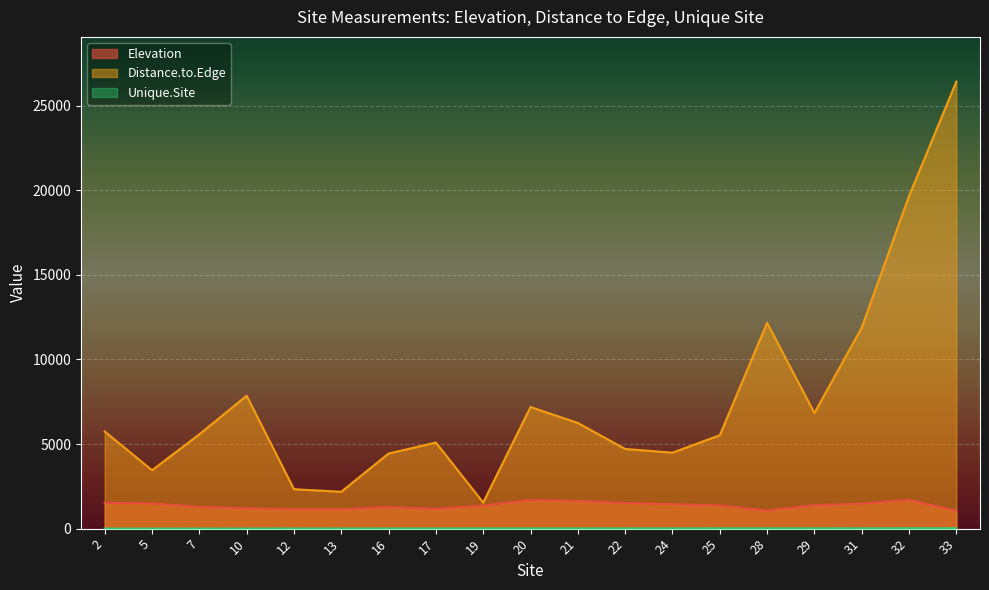

Which category has the highest value in the Distance.to.Edge series?

33